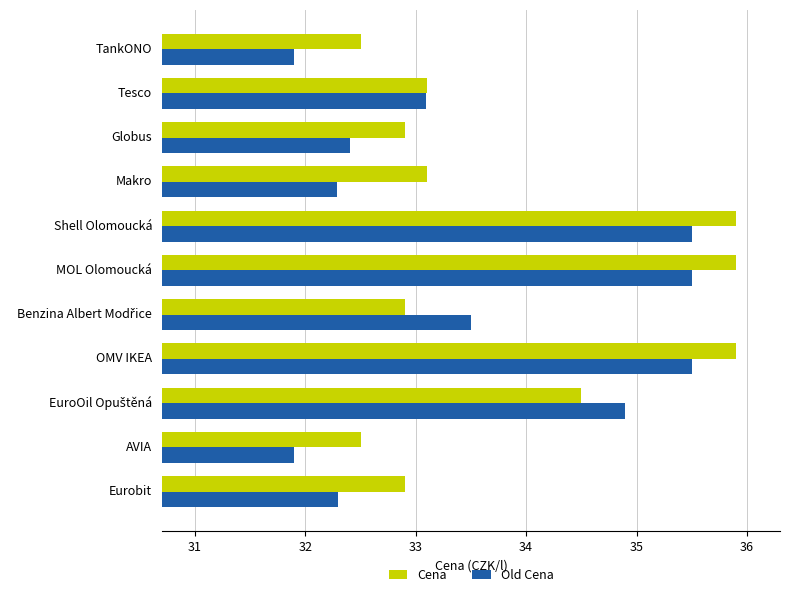

At which label is Old Cena closest to 33?

Tesco